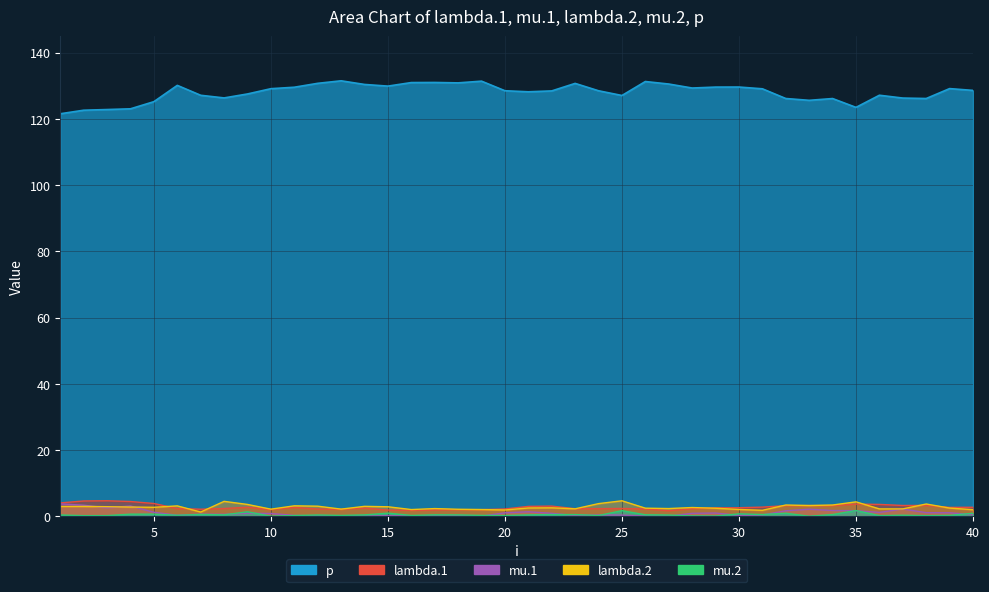

Reading left to right, what are all the values shown in this chart?

lambda.1: 1=4.0	2=4.6	3=4.7	4=4.5	5=3.9	6=2.3	7=2.1	8=2.3	9=2.7	10=2.0	11=2.7	12=2.2	13=2.1	14=2.5	15=1.9	16=1.8	17=1.9	18=2.0	19=2.0	20=2.2	21=3.0	22=3.1	23=2.3	24=2.3	25=2.3	26=2.2	27=1.7	28=2.3	29=2.5	30=2.6	31=2.8	32=3.2	33=3.2	34=3.2	35=3.7	36=3.6	37=3.2	38=3.3	39=2.7	40=2.7
mu.1: 1=3.7	2=3.3	3=2.5	4=3.1	5=1.2	6=0.3	7=0.6	8=0.6	9=0.9	10=0.8	11=0.3	12=0.1	13=0.1	14=0.0	15=0.1	16=0.1	17=0.1	18=0.2	19=0.0	20=1.0	21=1.3	22=0.9	23=0.2	24=0.4	25=0.3	26=0.0	27=0.0	28=0.9	29=1.0	30=0.3	31=0.4	32=1.7	33=2.1	34=1.7	35=1.7	36=1.2	37=2.2	38=1.1	39=1.1	40=0.5
lambda.2: 1=3.0	2=3.0	3=2.9	4=2.8	5=2.7	6=3.1	7=1.3	8=4.5	9=3.6	10=2.1	11=3.1	12=3.0	13=2.2	14=3.0	15=2.9	16=2.0	17=2.3	18=2.1	19=2.0	20=1.9	21=2.5	22=2.5	23=2.2	24=3.8	25=4.7	26=2.4	27=2.3	28=2.6	29=2.4	30=2.0	31=1.8	32=3.4	33=3.2	34=3.4	35=4.3	36=2.2	37=2.2	38=3.7	39=2.5	40=2.0
mu.2: 1=0.4	2=0.2	3=0.2	4=0.6	5=0.6	6=0.3	7=0.5	8=0.4	9=1.4	10=0.0	11=0.2	12=0.4	13=0.2	14=0.4	15=0.9	16=0.2	17=0.4	18=0.4	19=0.3	20=0.2	21=0.4	22=0.5	23=0.5	24=0.2	25=1.7	26=0.4	27=0.4	28=0.1	29=0.1	30=0.7	31=0.5	32=0.9	33=0.0	34=0.5	35=1.7	36=0.2	37=0.3	38=0.2	39=0.3	40=0.9
p: 1=121.6	2=122.6	3=122.8	4=123.1	5=125.2	6=130.1	7=127.1	8=126.3	9=127.5	10=129.1	11=129.6	12=130.8	13=131.5	14=130.4	15=129.9	16=131.0	17=131.0	18=130.9	19=131.4	20=128.5	21=128.2	22=128.5	23=130.7	24=128.5	25=127.1	26=131.3	27=130.5	28=129.3	29=129.6	30=129.6	31=129.1	32=126.2	33=125.6	34=126.2	35=123.5	36=127.2	37=126.3	38=126.2	39=129.2	40=128.6